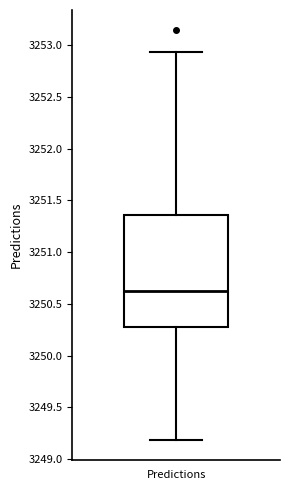

Transcribe this box plot: give where the median line is, the range the box spans, and where the two whiskers end, as read against the y-axis. The values are not printed on the chart, so give them approximately, as read against the axis.

median 3250.60, box 3250.30 to 3251.35, whiskers 3249.20 to 3252.95